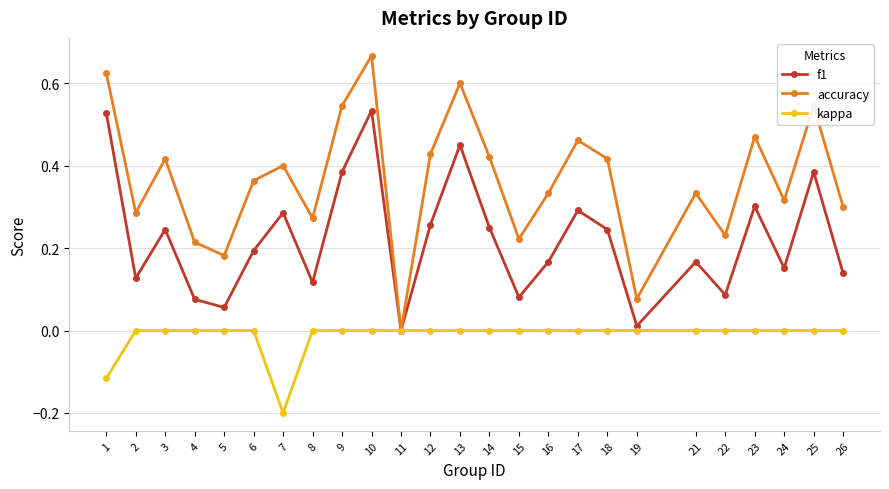

Does the chart have visible grid lines?

Yes